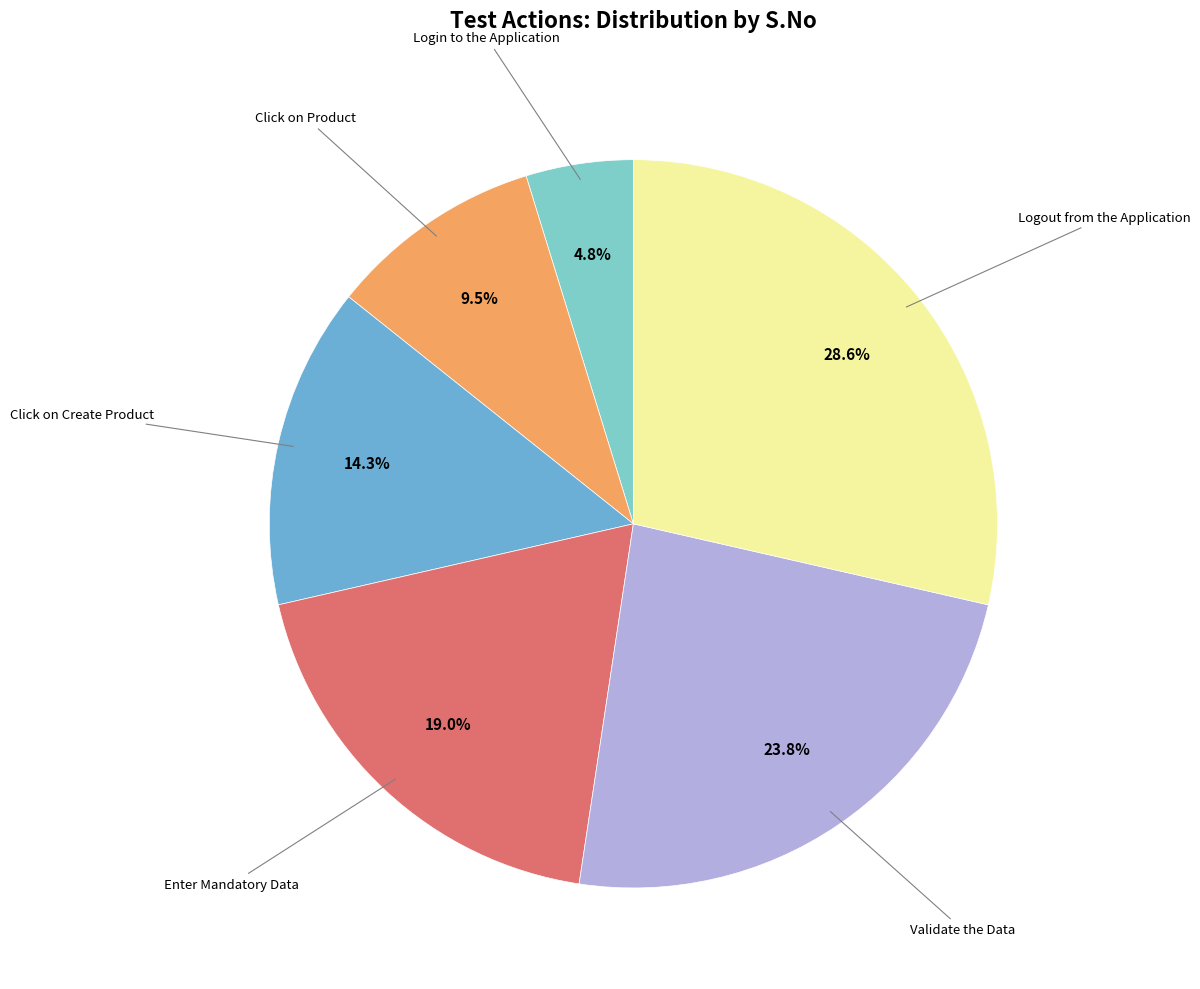

Which slice is the smallest?

Login to the Application